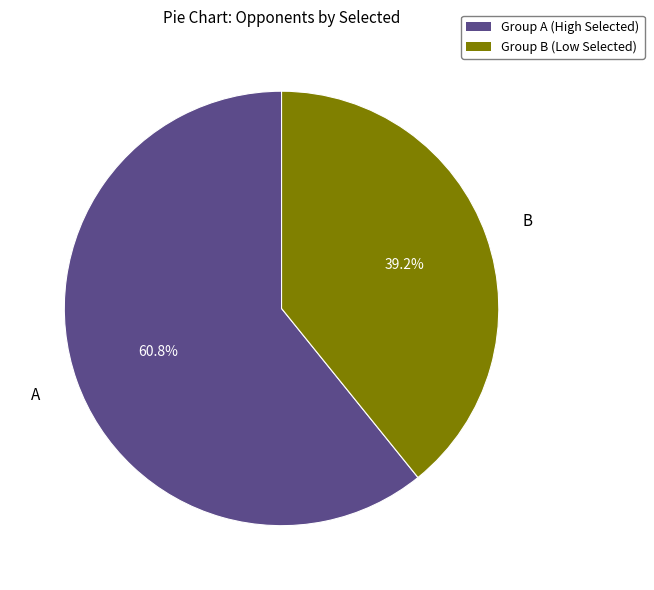

Is there a majority slice in this chart?

Yes